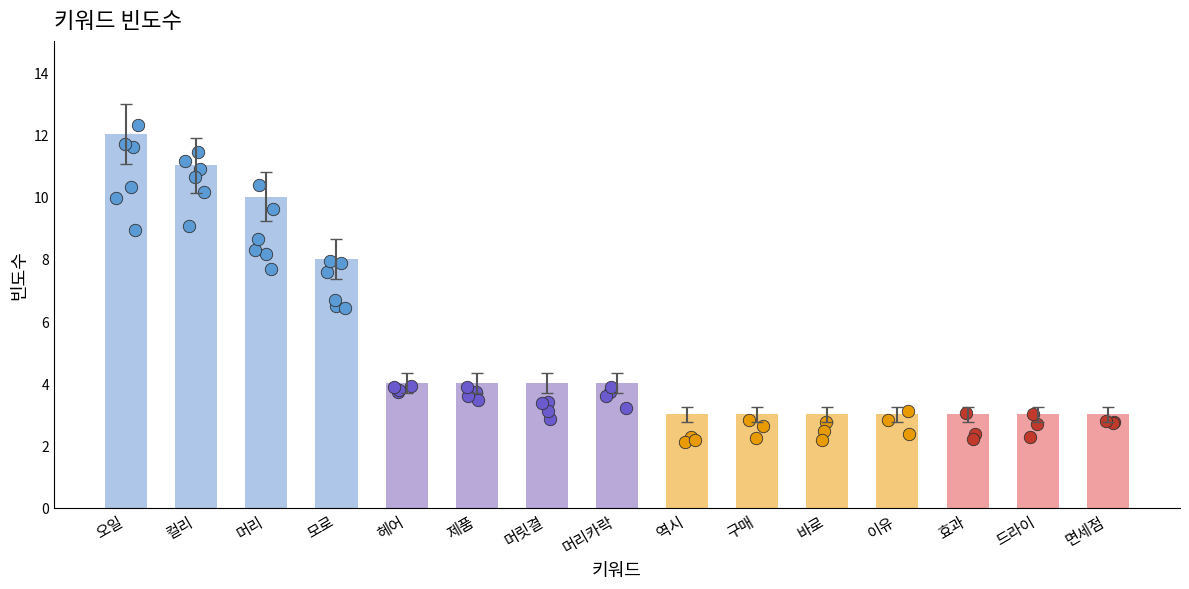

What is the change in value from 오일 to 제품?

-8